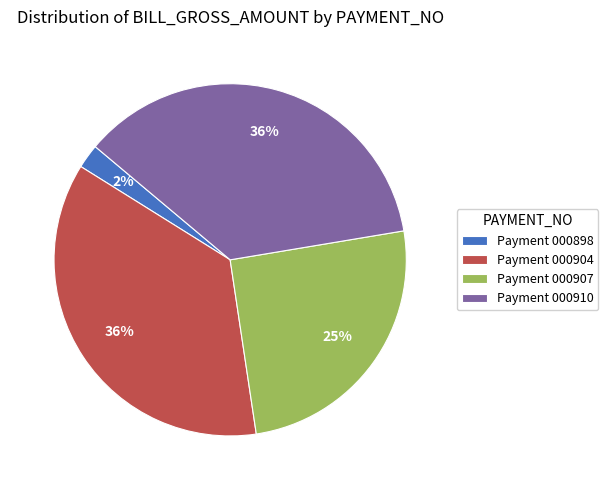

What is the smallest slice in the pie chart?

Payment 000898